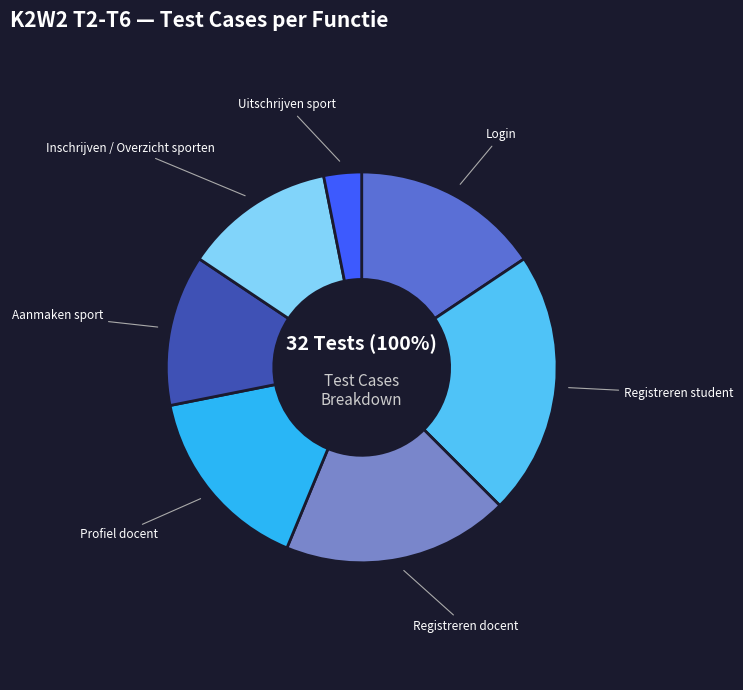

Is it true that Registreren docent is 33% of the pie?

False